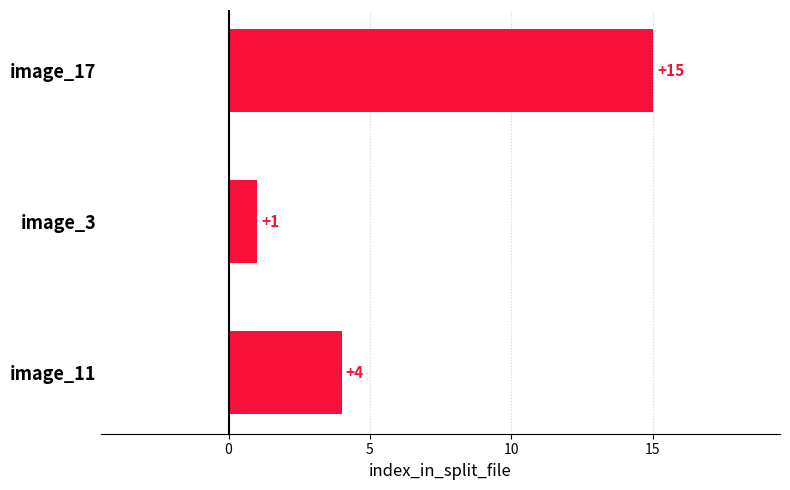

What is the average value?

7